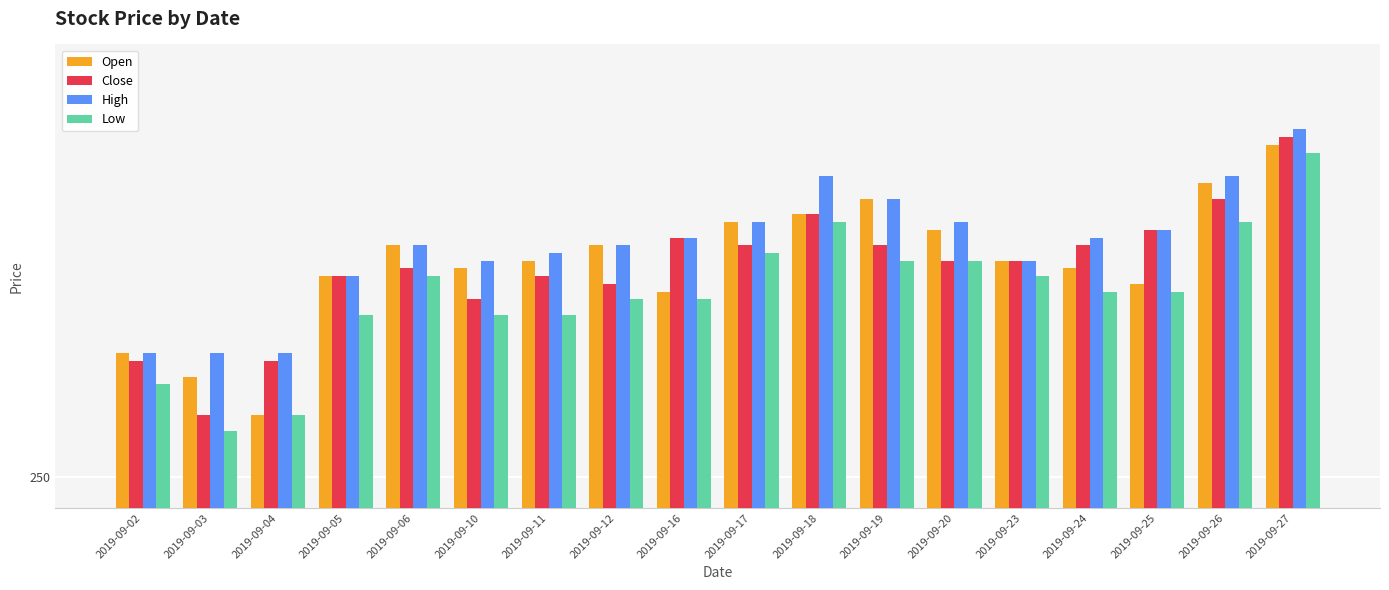

Are the bars horizontal?

No